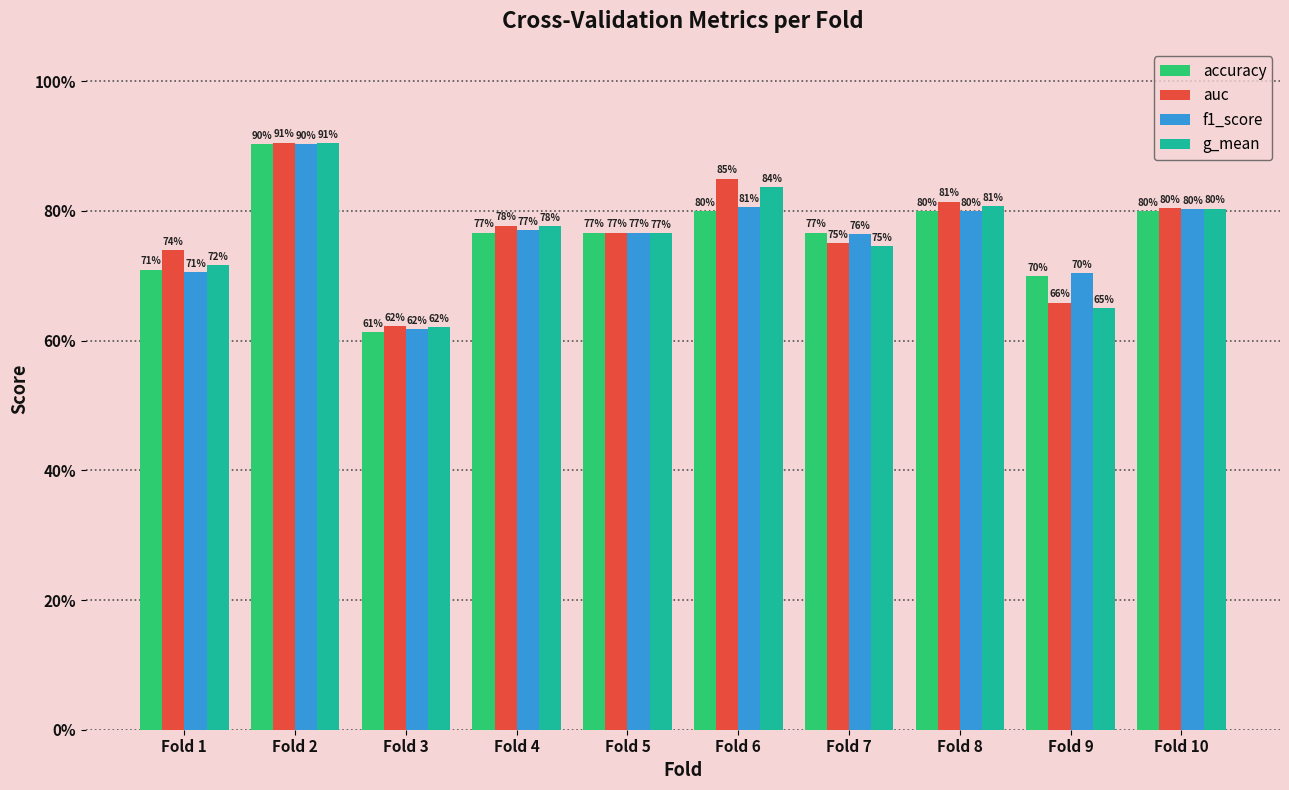

What is the minimum value shown in the chart?

0.6